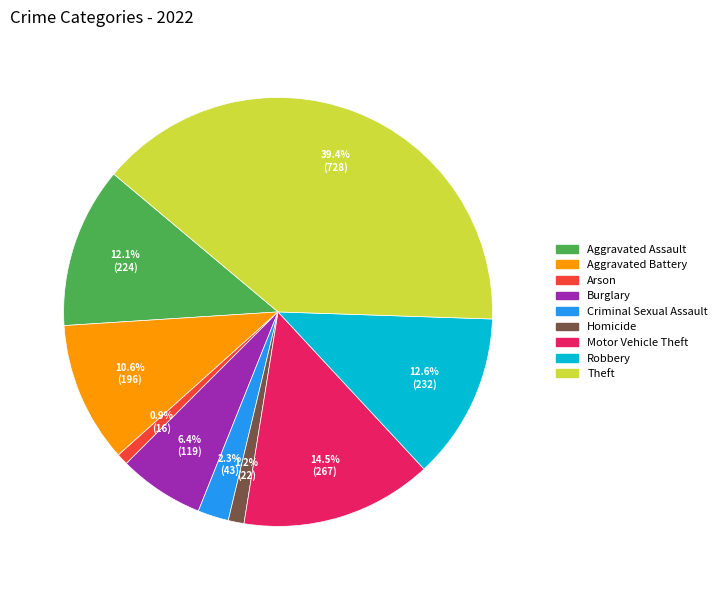

What is the ratio of the value at Burglary to the value at Robbery?

0.5